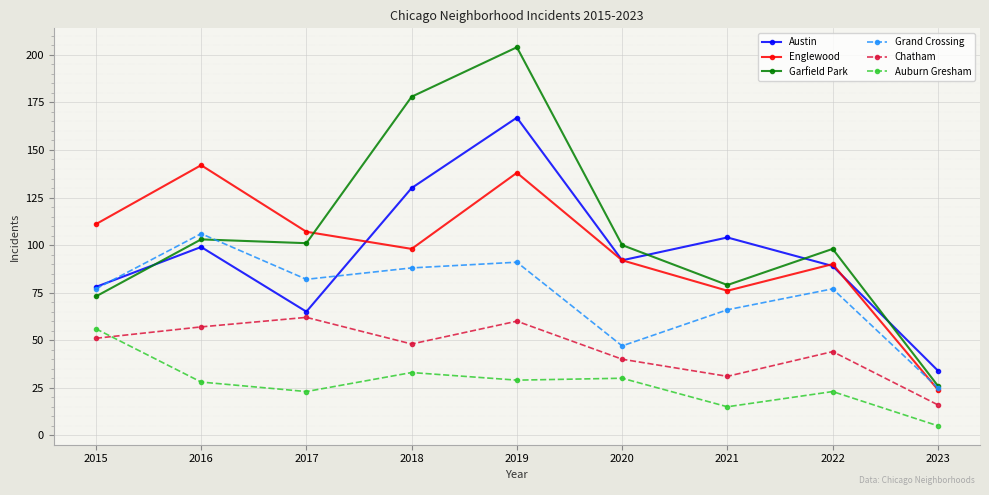

Count the number of categories in the chart.

9